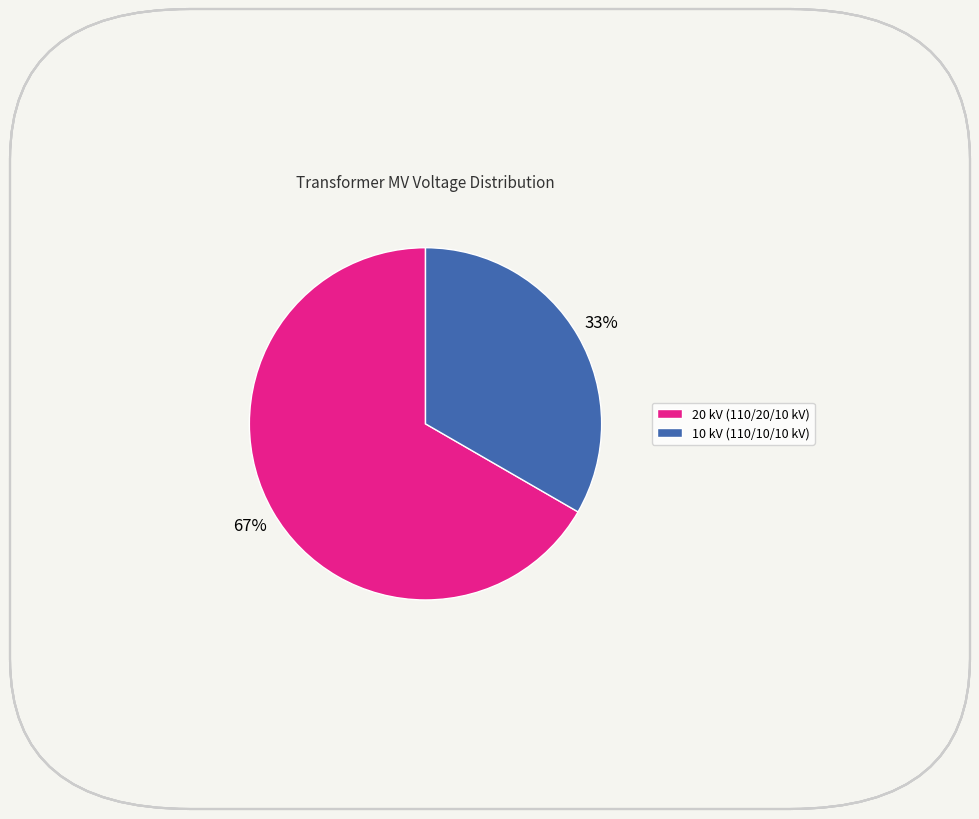

Which category has the smallest portion of the pie?

10 kV (110/10/10 kV)